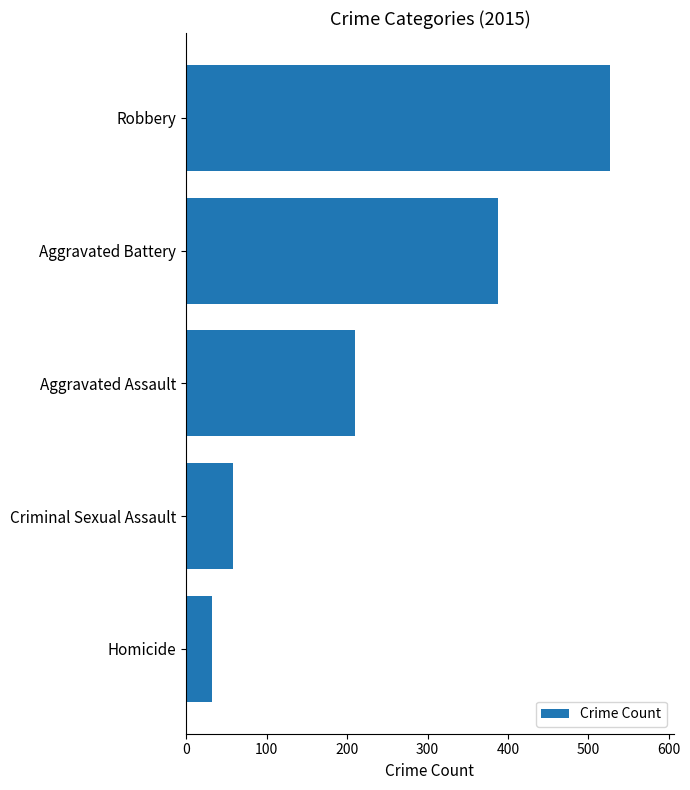

What is the difference between the second highest and second lowest values?

329